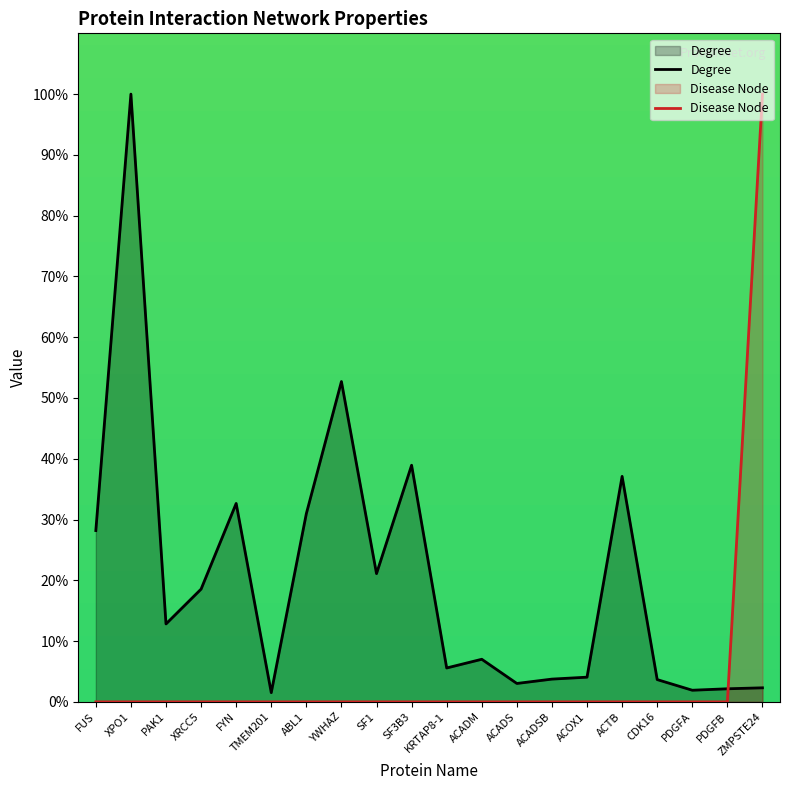

The value of Degree at XPO1 is 30.9. True or false?

False